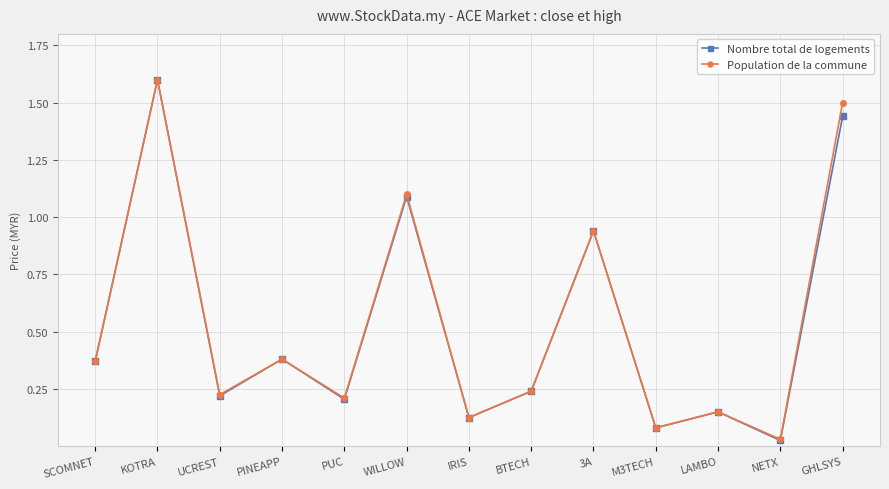

The Population de la commune series shows 0.1 at UCREST. True or false?

False